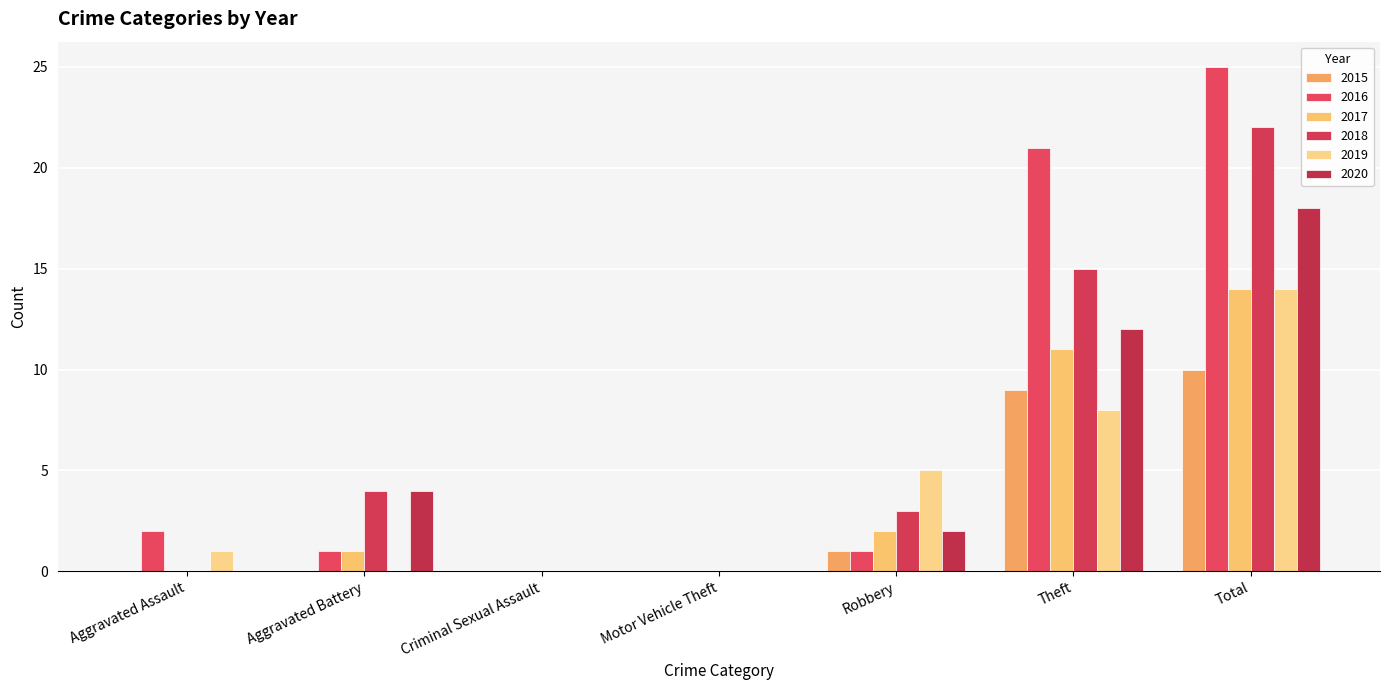

How many data points does each series have?

7